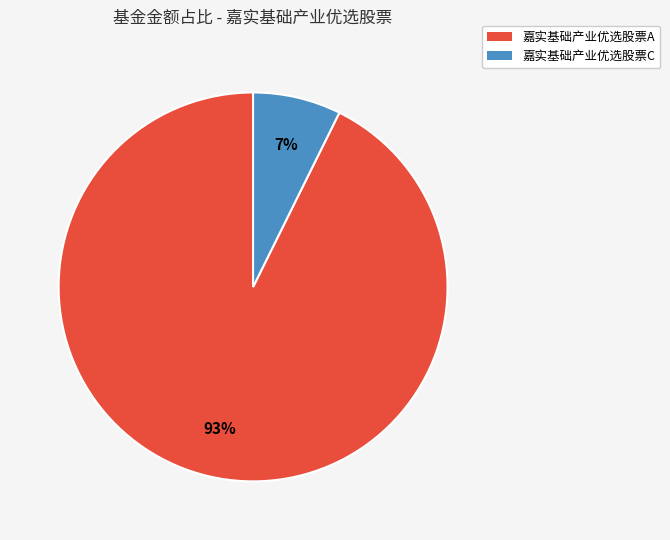

Do 嘉实基础产业优选股票A and 嘉实基础产业优选股票C together represent more than half of the pie?

Yes